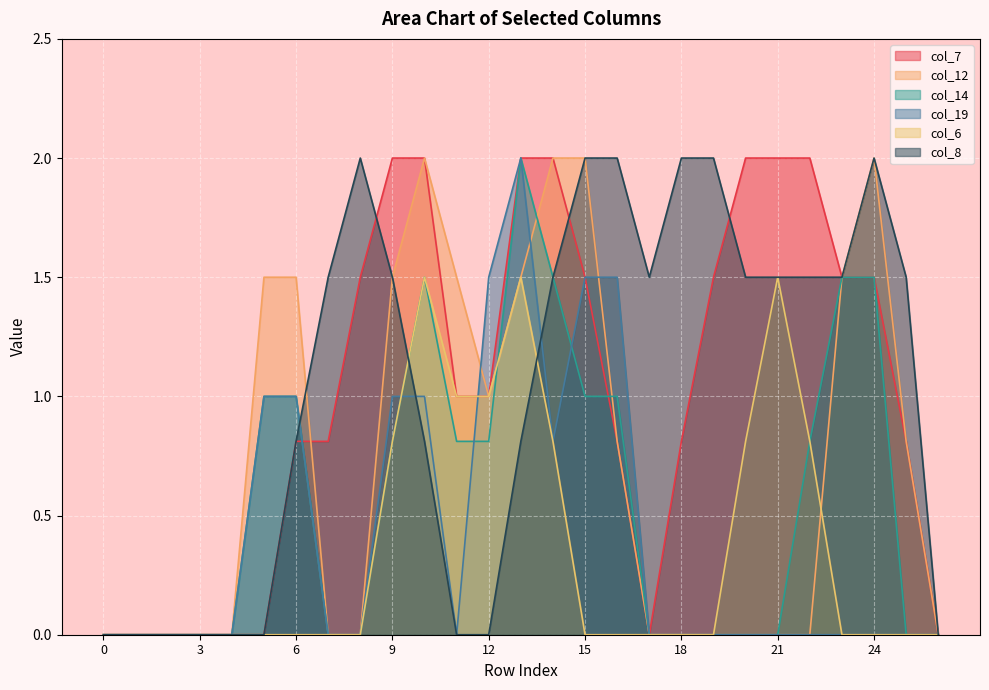

True or false: col_19 and col_6 intersect in this chart.

True